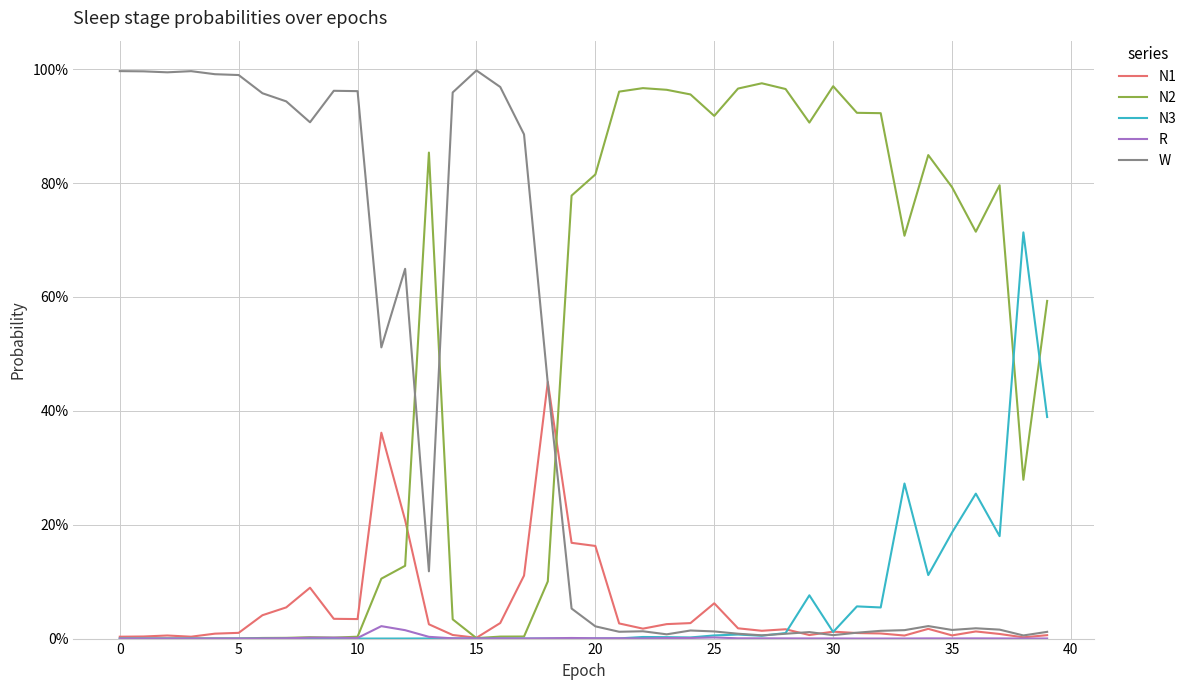

At how many categories does at least one series exceed 0?

40